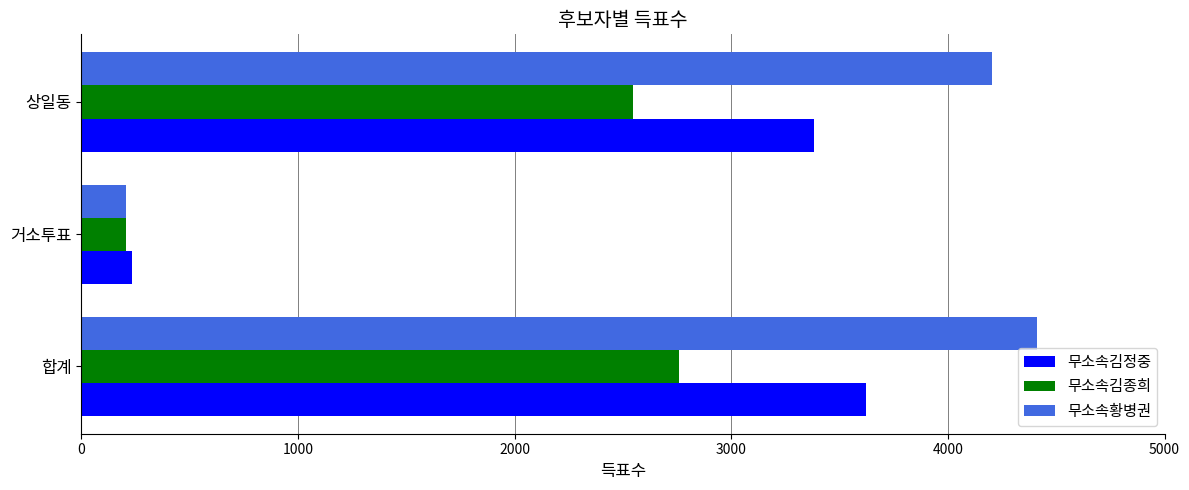

Which series has the largest total across all categories?

무소속황병권